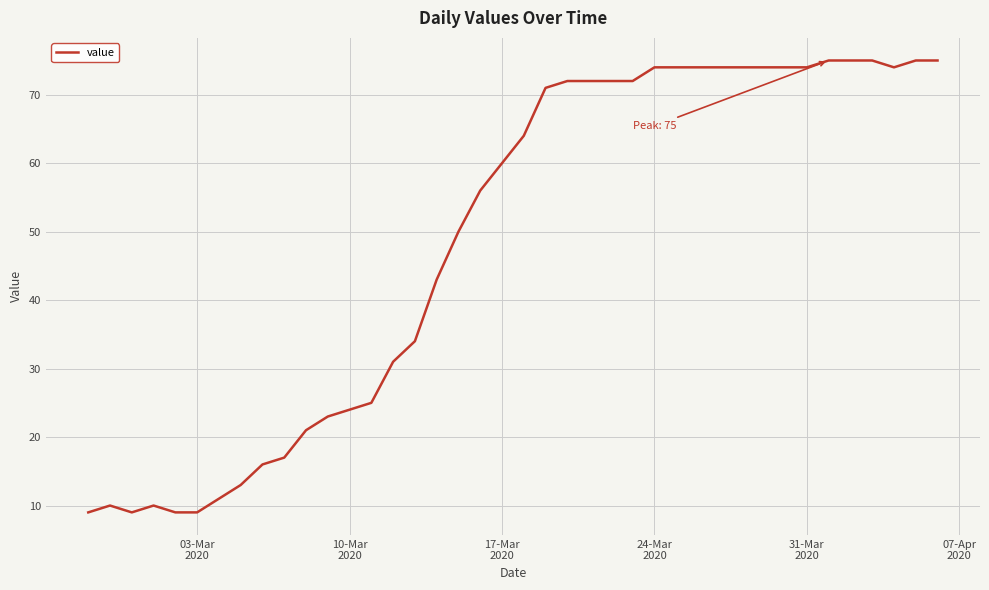

What is the greatest value displayed?

75